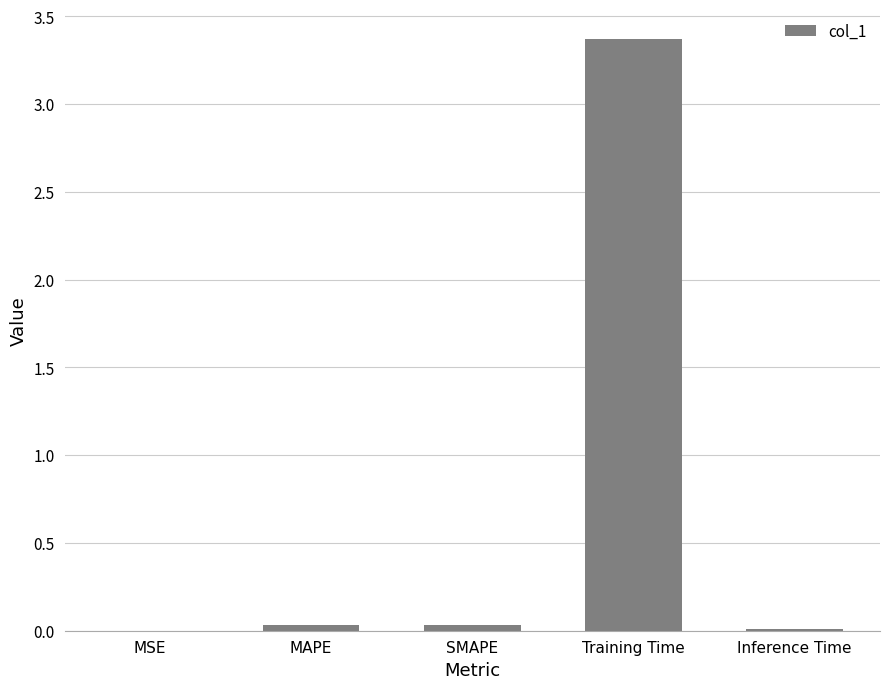

How many data points does each series have?

5